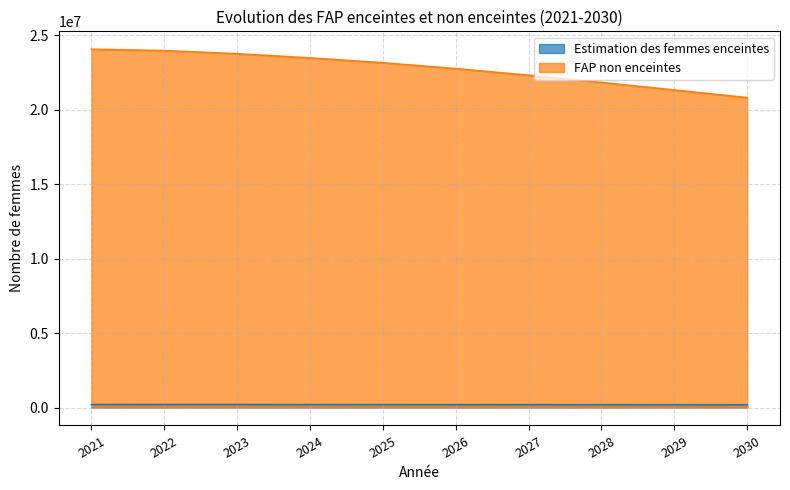

What are all the series names shown in the legend?

Estimation des femmes enceintes, FAP non enceintes